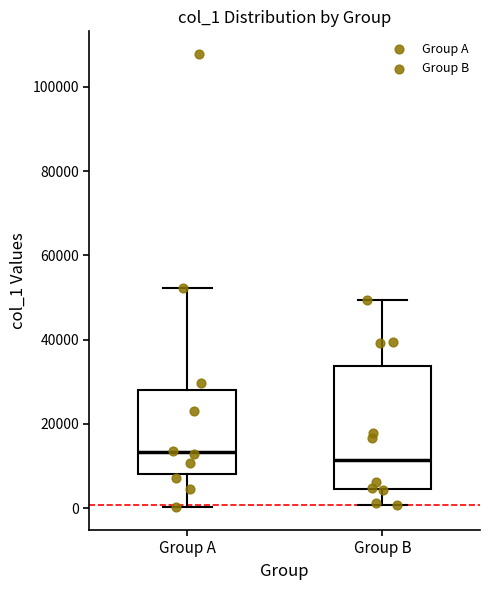

Reading left to right, read every box against the y-axis: the position of its median line, the range the box covers, and the ends of its whiskers. The values are not printed on the chart, so give them approximately, as read against the axis.

Group A: median 14000, box 8000 to 28000, whiskers 0 to 52000
Group B: median 12000, box 4000 to 34000, whiskers 0 to 50000